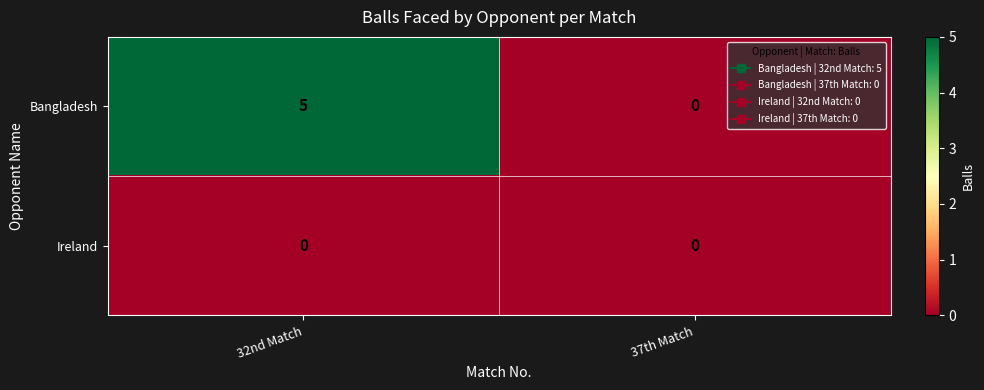

The value of Bangladesh at 37th Match is 0. True or false?

True